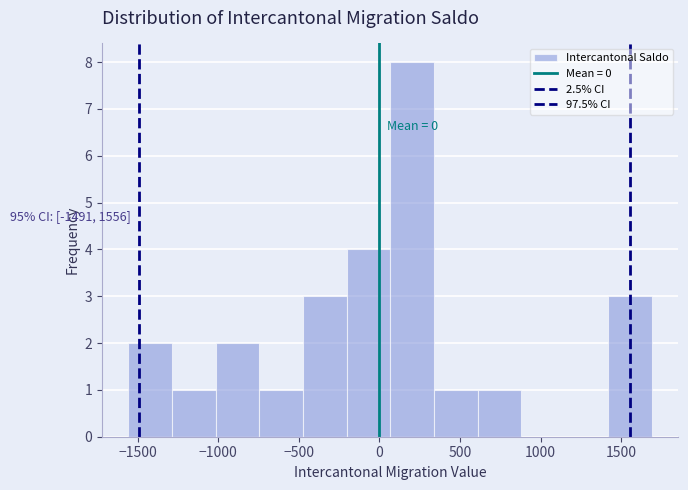

Over which range of the x-axis is the bar tallest?

50 to 350